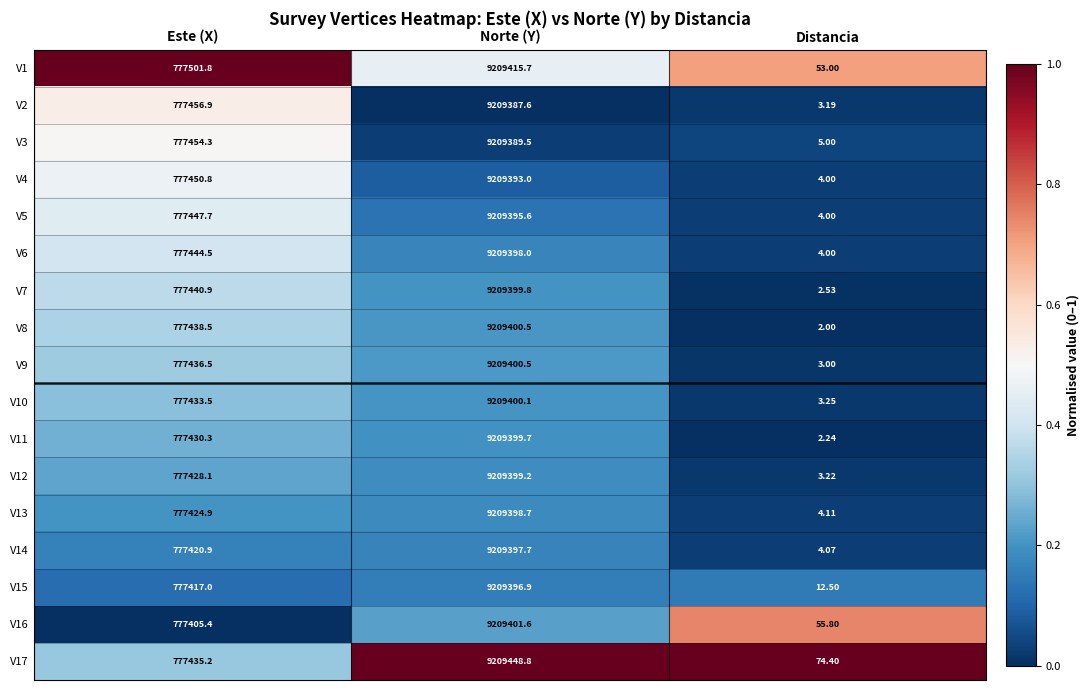

List the labels in order of V15 value, smallest first.

Distancia, Este (X), Norte (Y)